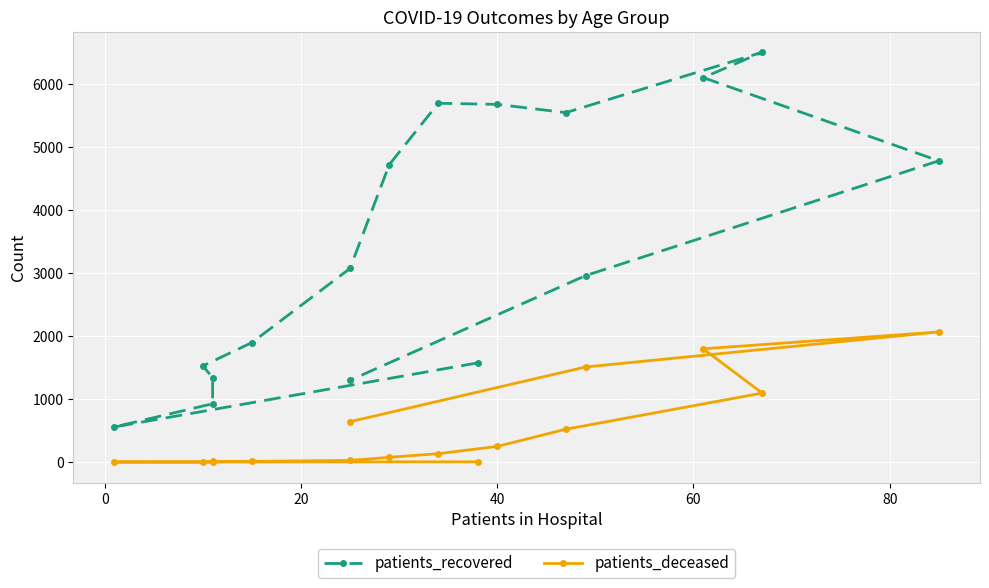

True or false: patients_deceased and patients_recovered cross at least once.

False